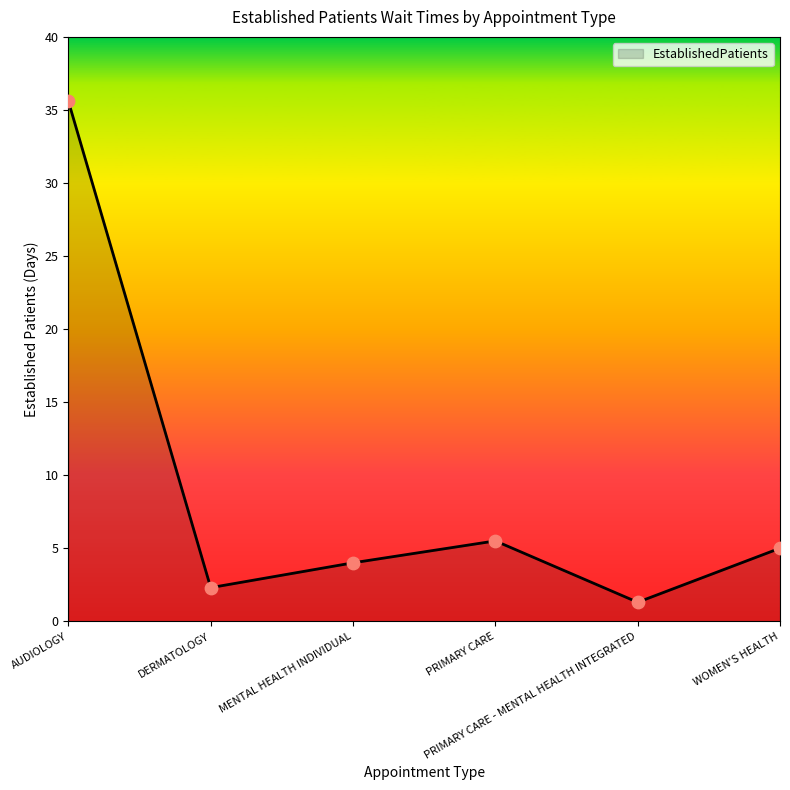

Between PRIMARY CARE and PRIMARY CARE - MENTAL HEALTH INTEGRATED, which is larger?

PRIMARY CARE